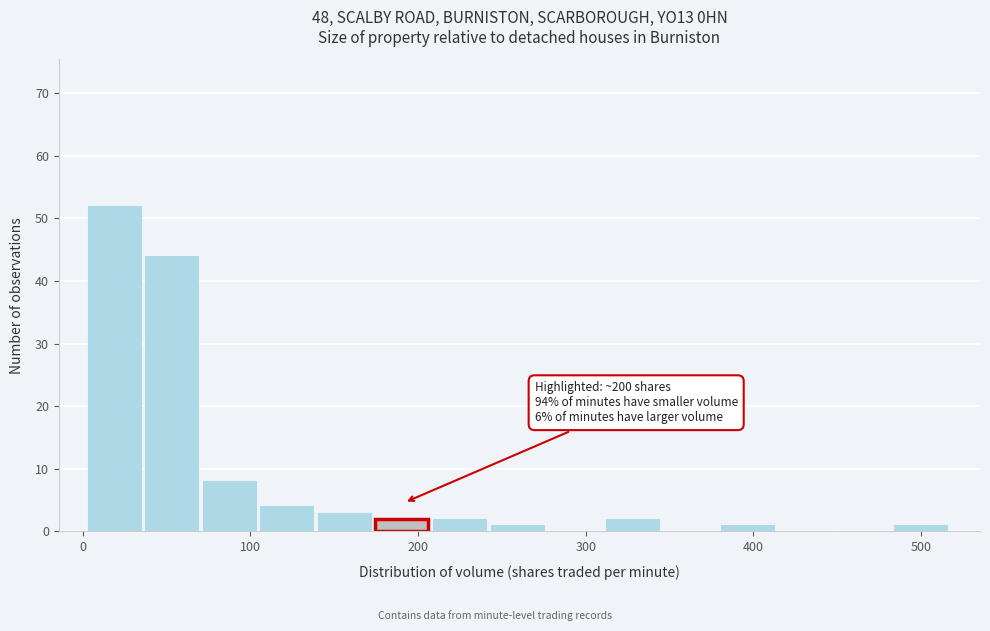

Around what value on the x-axis is the tallest bar? Give the approximate position of its centre, as read against the axis.

20